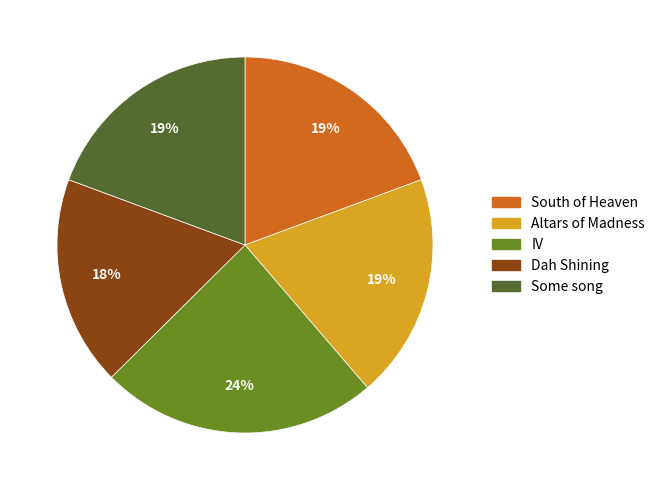

To the nearest percent, what is the combined percentage of Dah Shining and South of Heaven?

37%